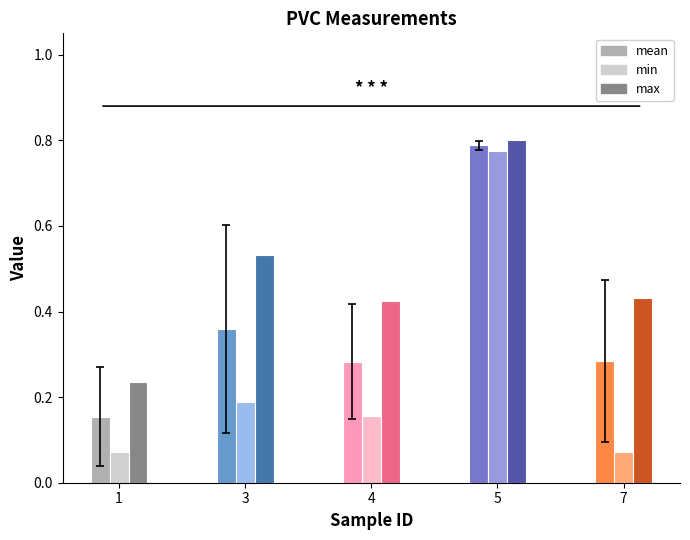

Which series changed the most between 1 and 5?

min